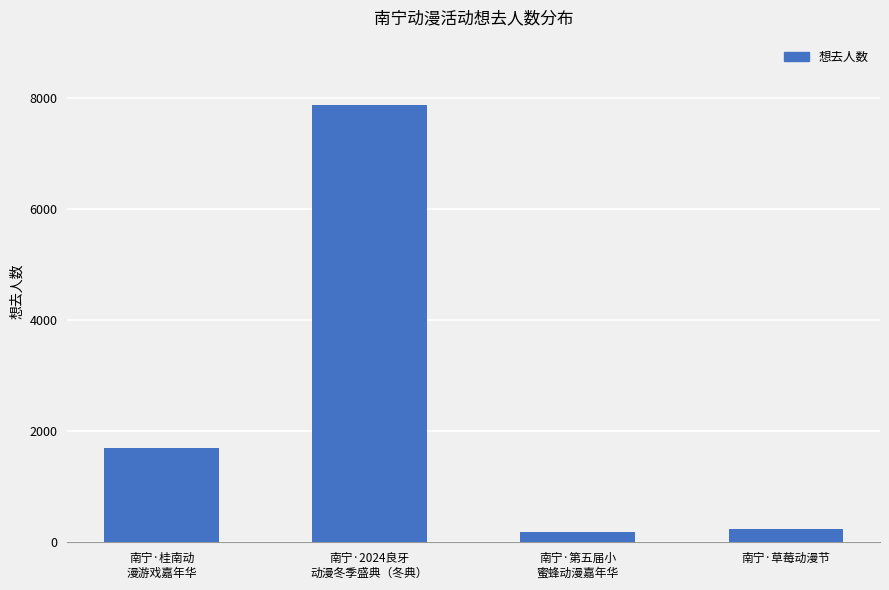

What is the difference between the maximum and second lowest values?

7623